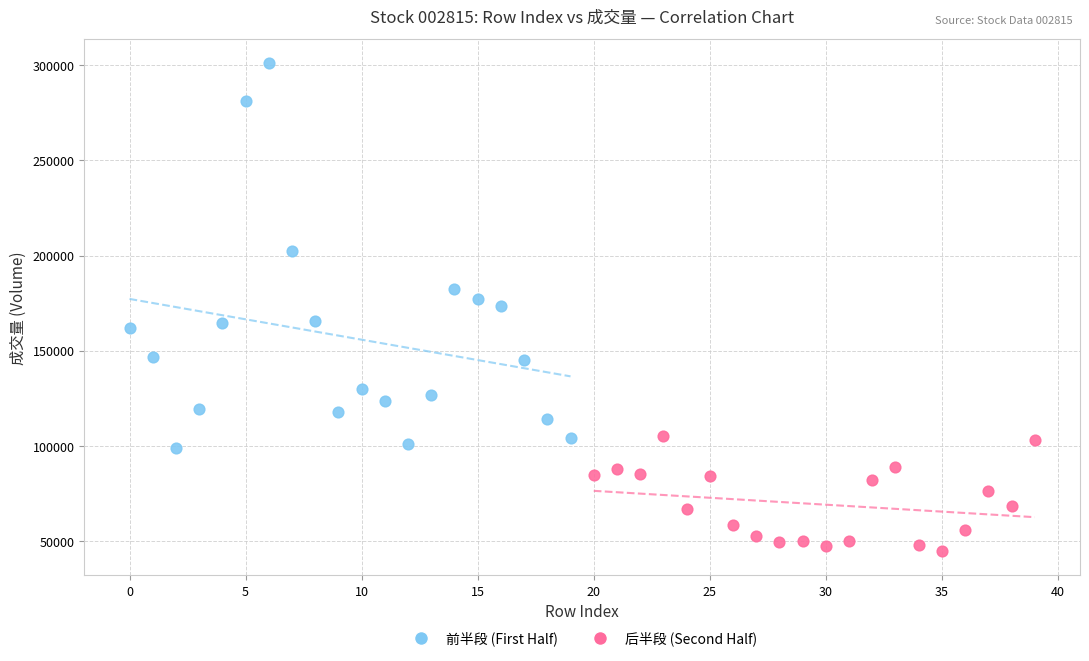

What are all the series names shown in the legend?

前半段 (First Half), 后半段 (Second Half)